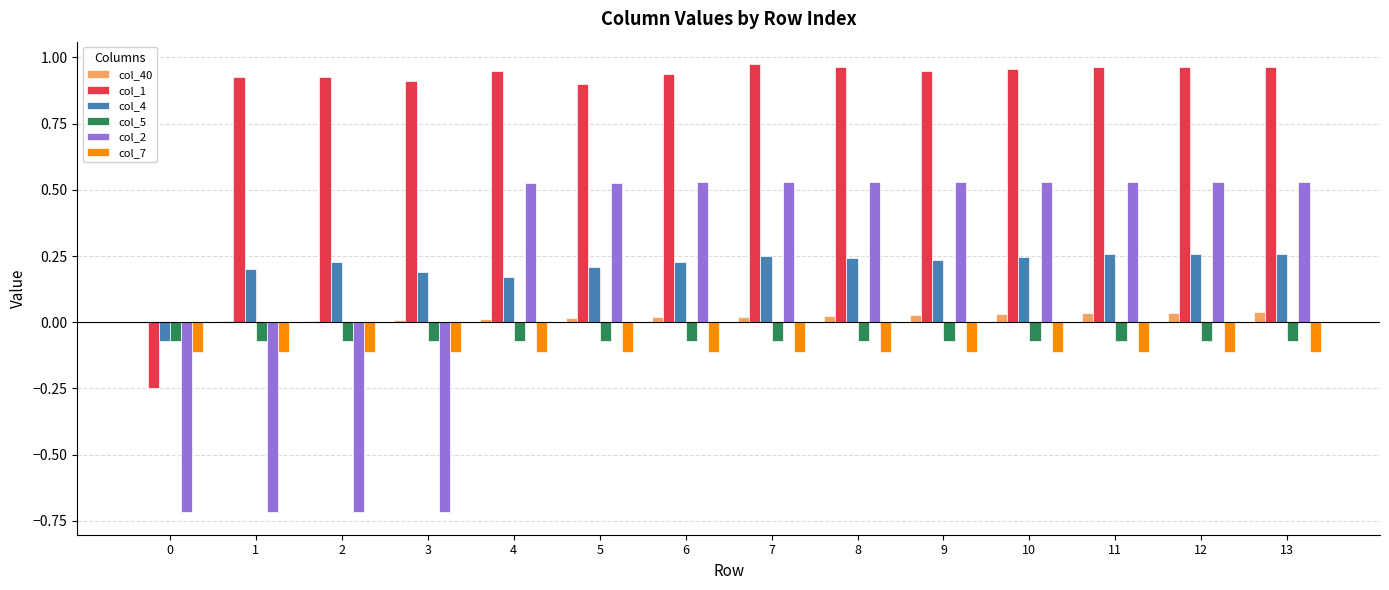

What is the total value across all series at 0?

-1.2